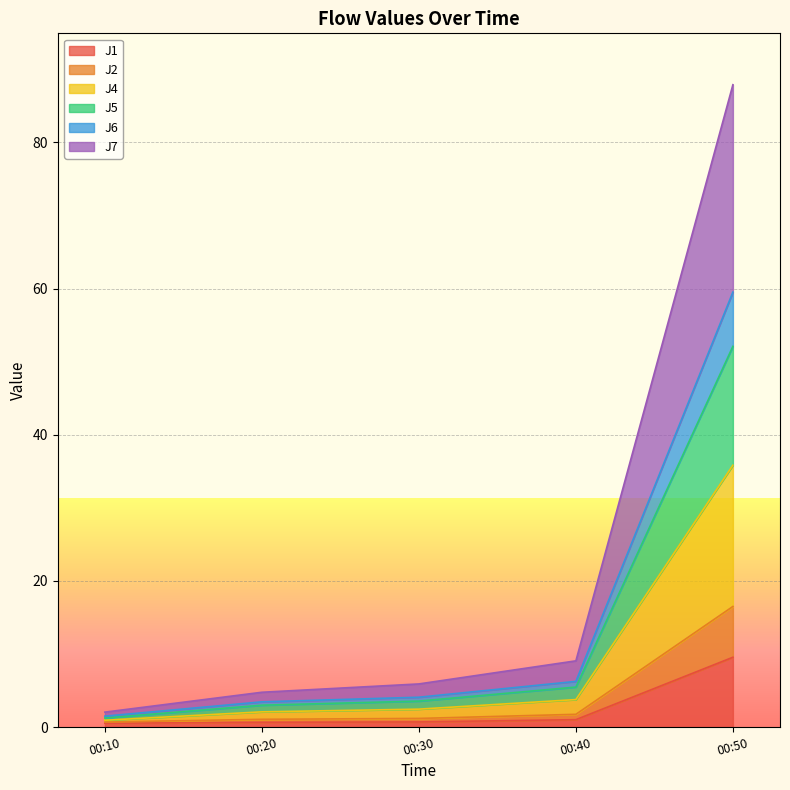

Does the chart display data point markers on the line(s)?

No